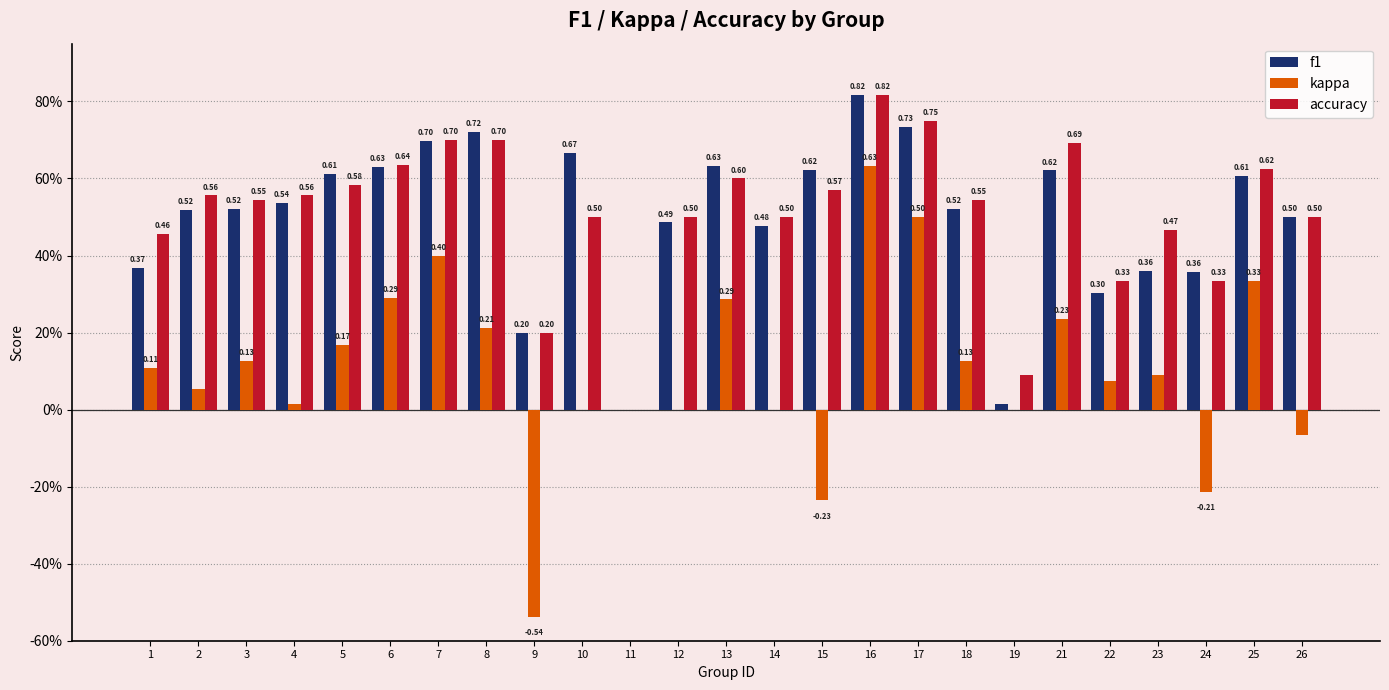

The f1 series shows 0.6 at 5. True or false?

True